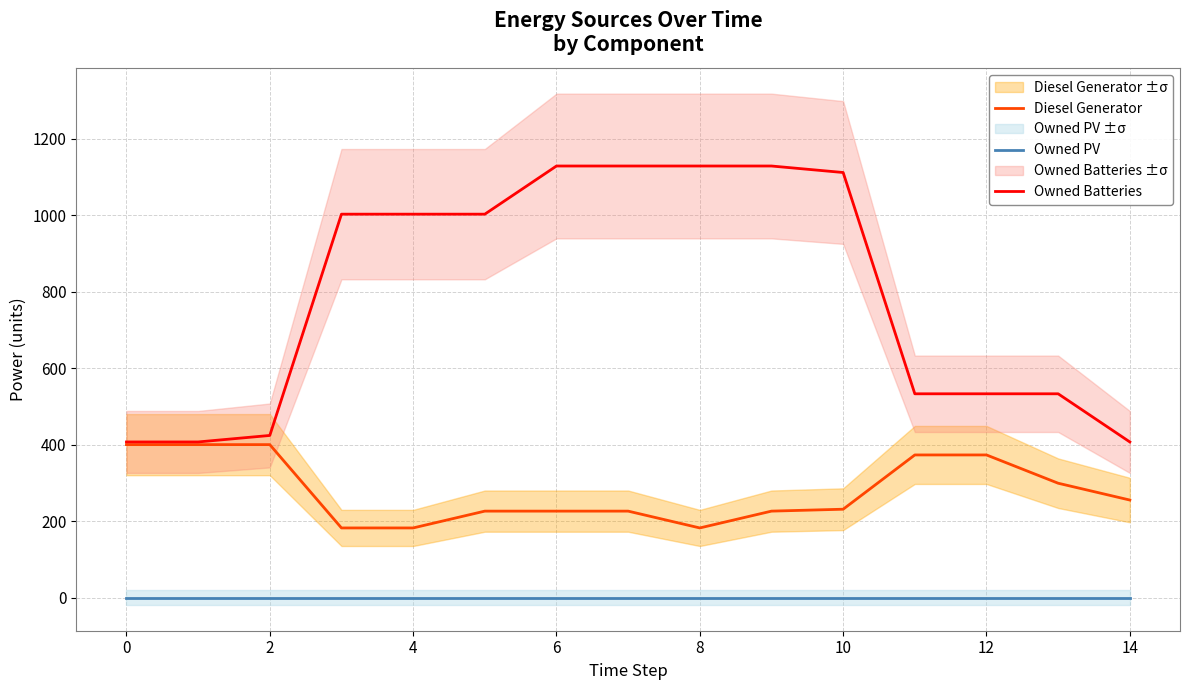

What is the minimum value for Diesel Generator?

182